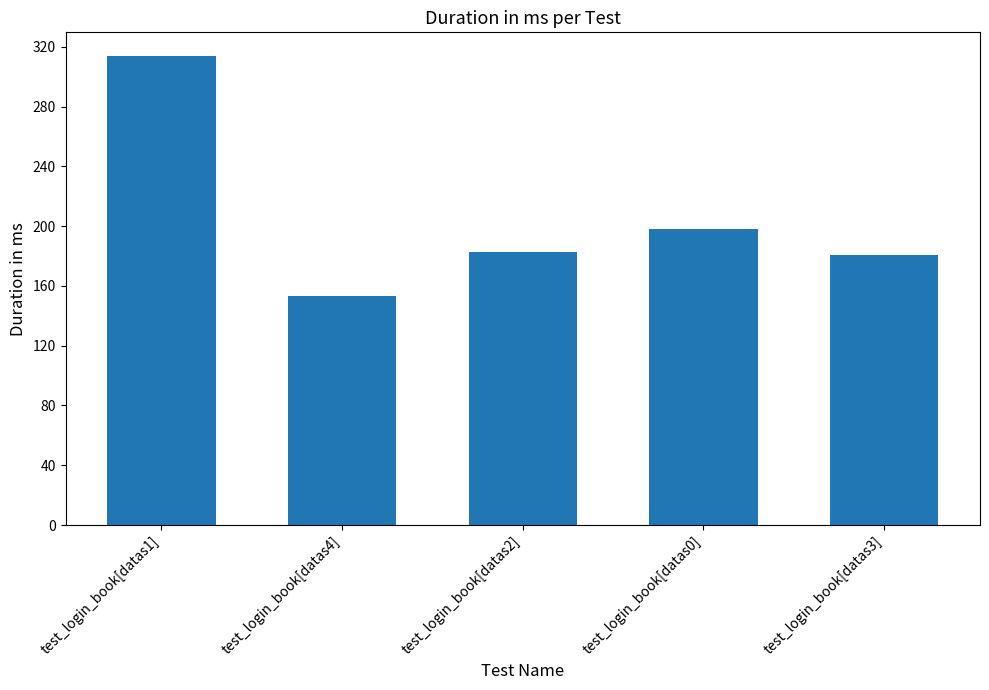

How many data points are less than 183?

2